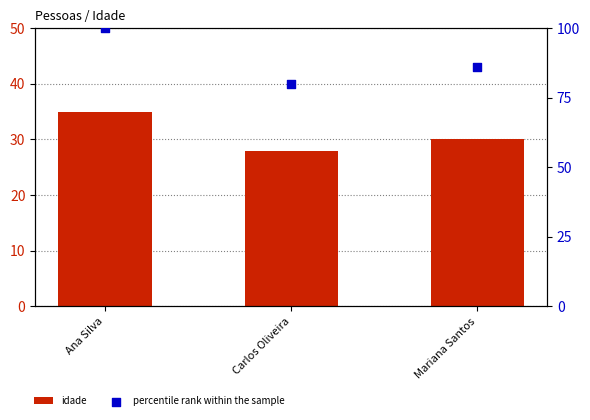

What are all the series names shown in the legend?

idade, percentile rank within the sample